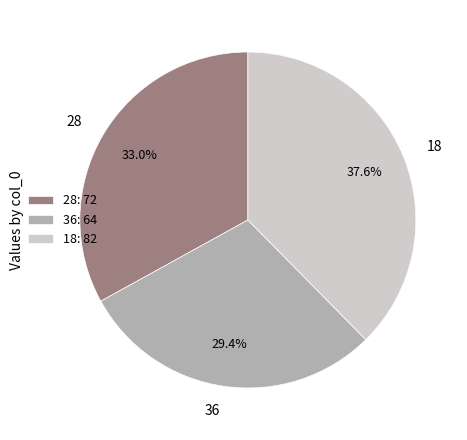

How many segments does this pie chart have?

3